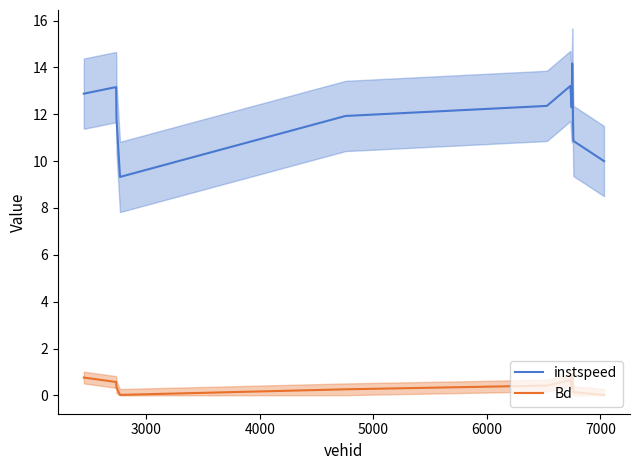

What are all the series names shown in the legend?

instspeed, Bd